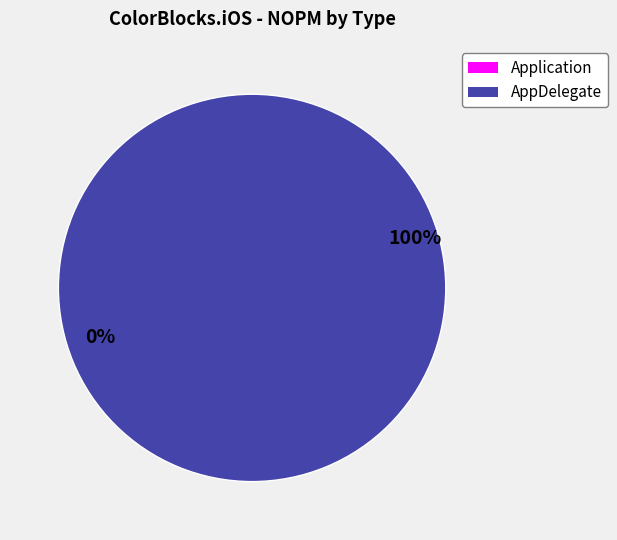

To the nearest percent, what portion does AppDelegate represent?

100%